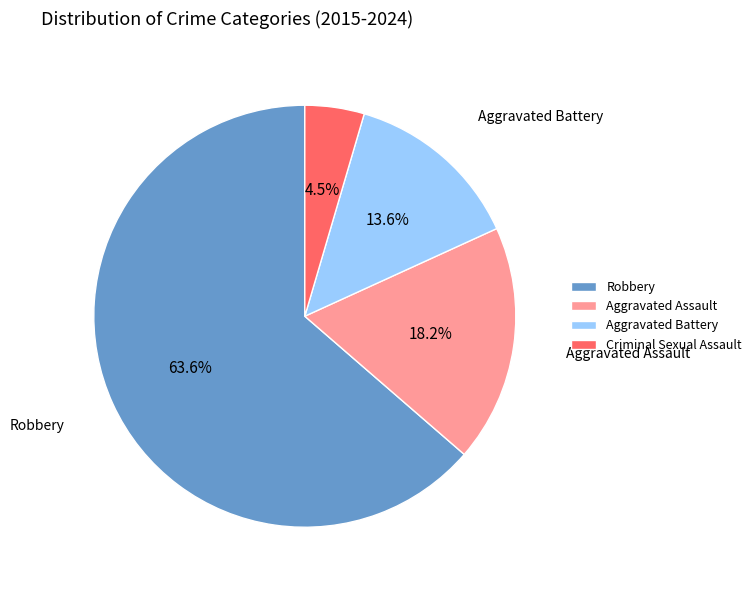

The Aggravated Battery slice represents 1% of the pie. True or false?

False